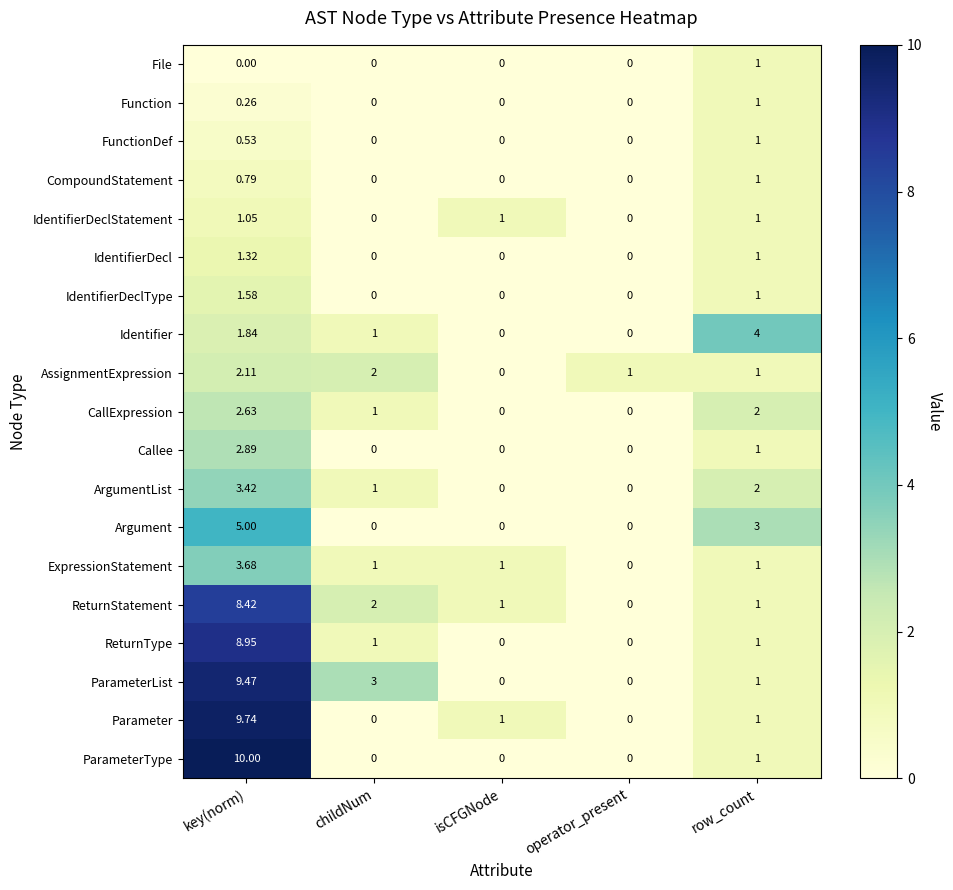

Which category has the highest value across all series?

key(norm)